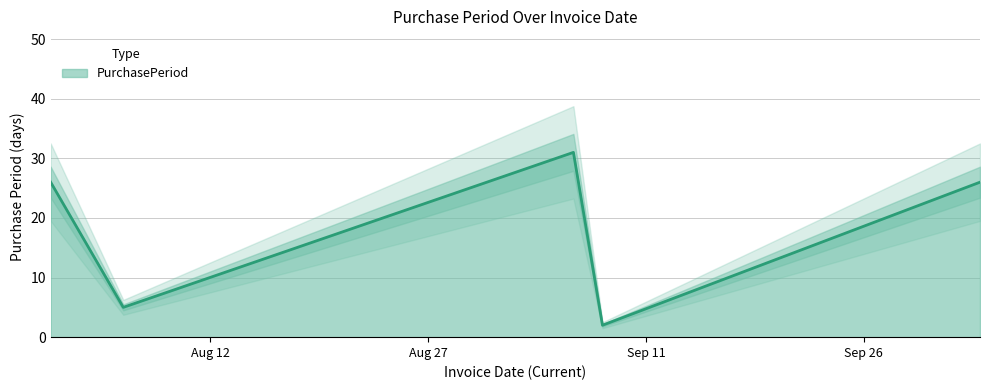

What is the sum of the values at 2016-08-01 and 2016-08-06?

31